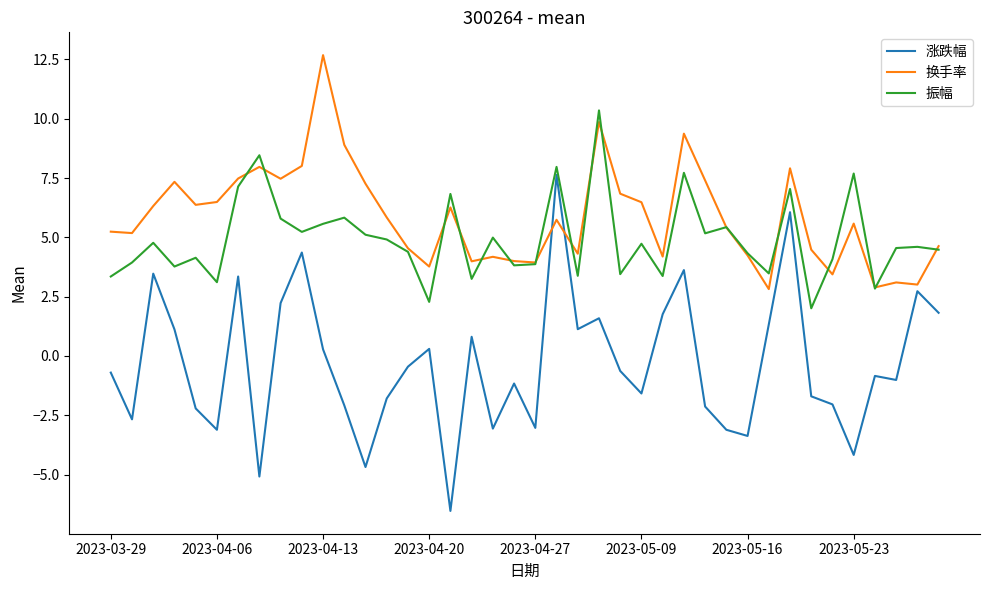

How many interior local valleys does the 涨跌幅 series have?

12